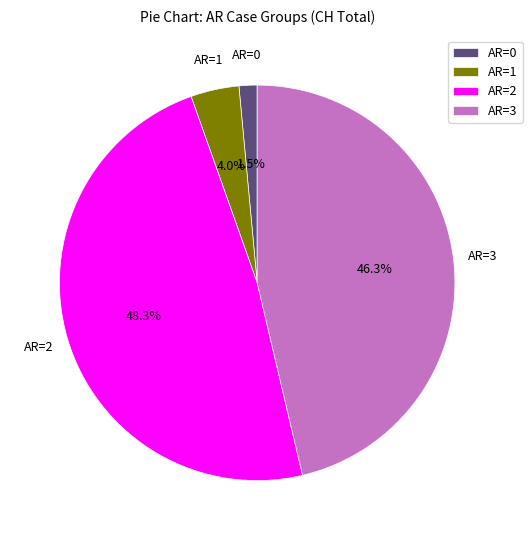

What is the ratio of the value at AR=2 to the value at AR=3?

1.0